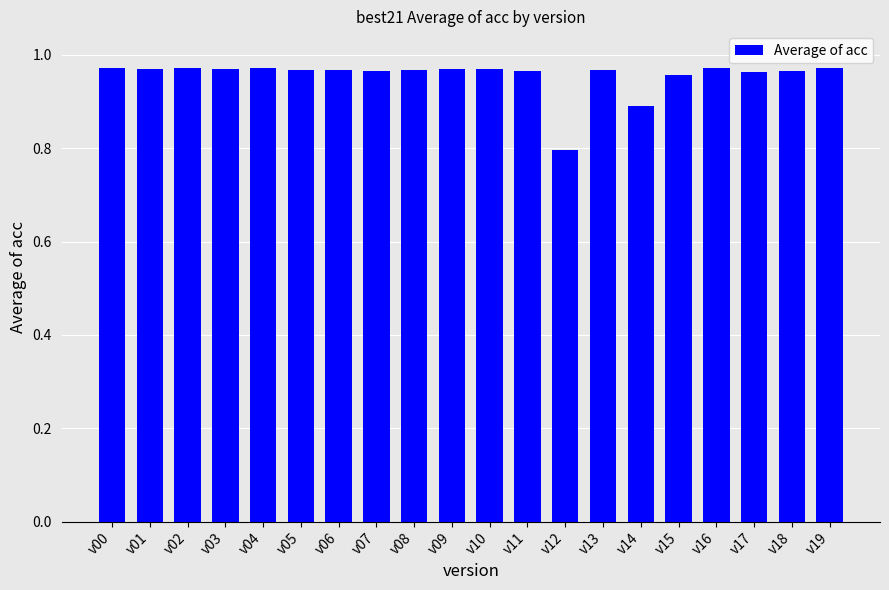

What is the smallest value displayed?

0.8